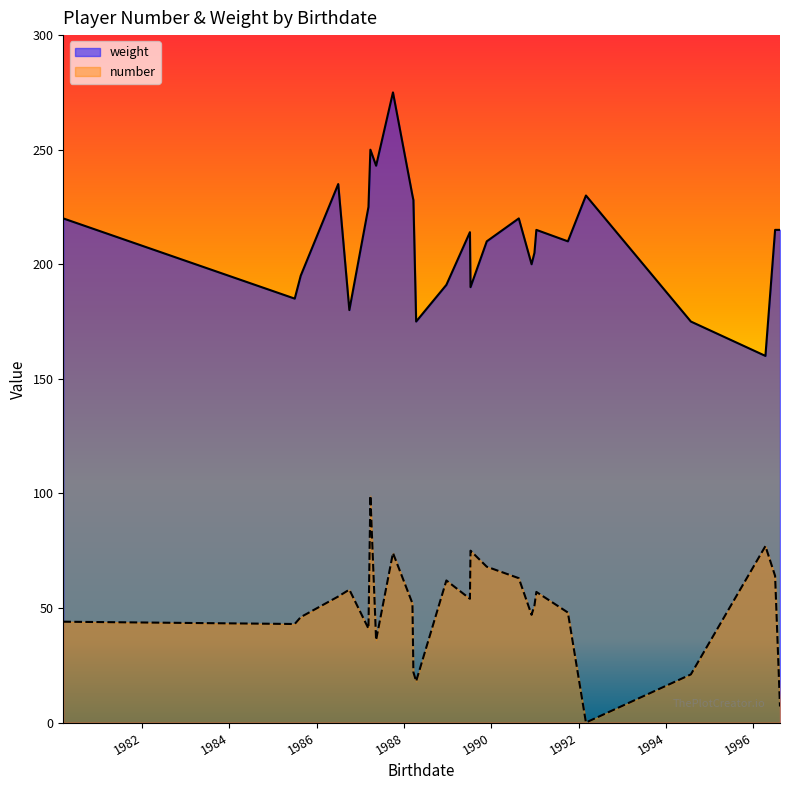

How many interior local valleys does the number series have?

8